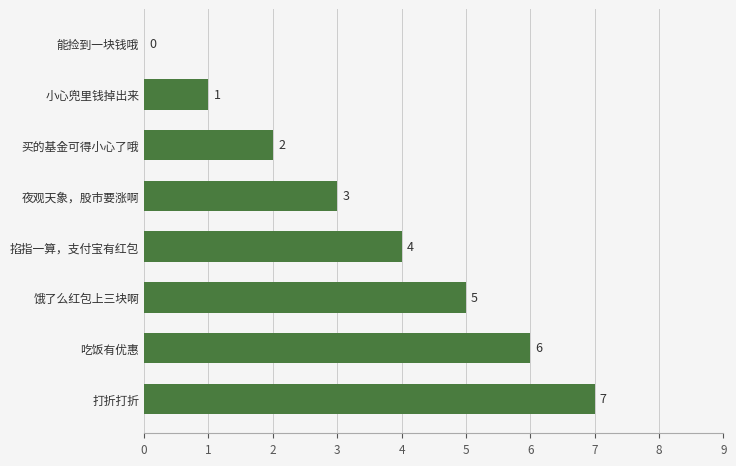

Is it true that the value at 吃饭有优惠 is 6?

True